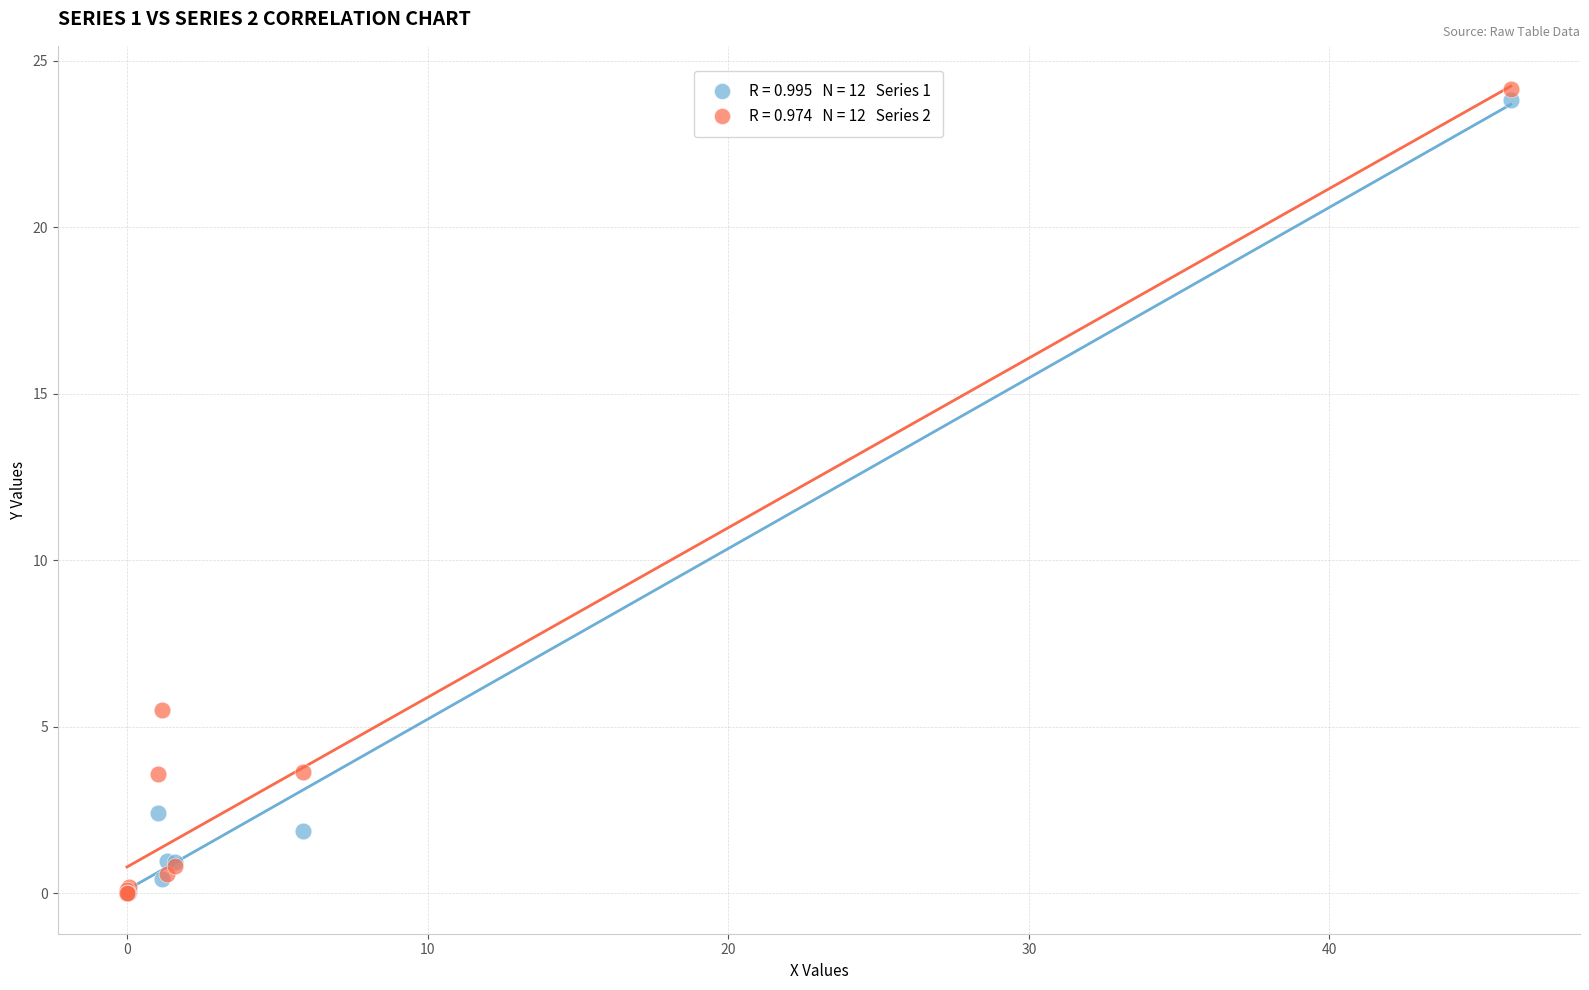

Across all series, what Y value is closest to 12?

5.5